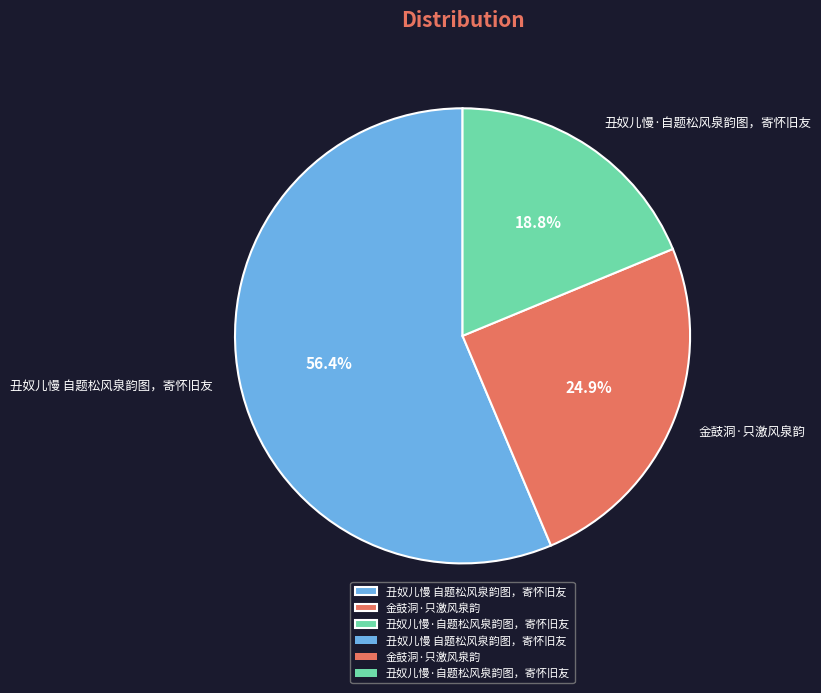

How many slices are in this pie chart?

3